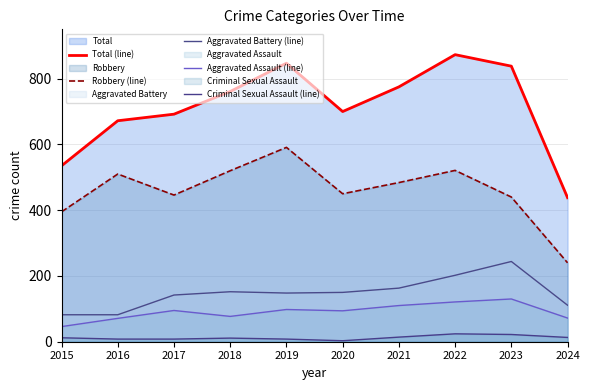

True or false: Total (line) and Aggravated Battery (line) cross at least once.

False